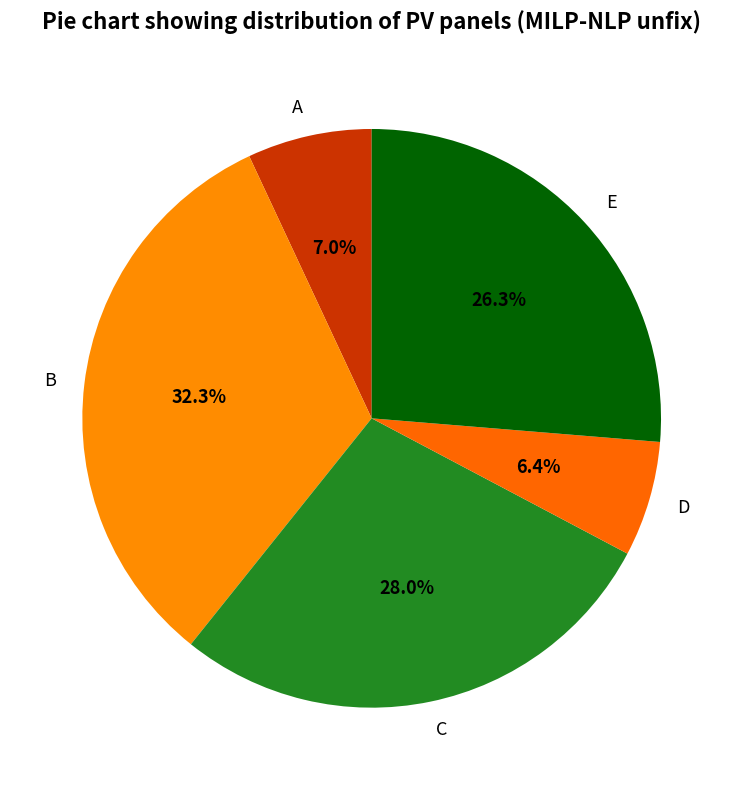

To the nearest percent, what portion does E represent?

26%